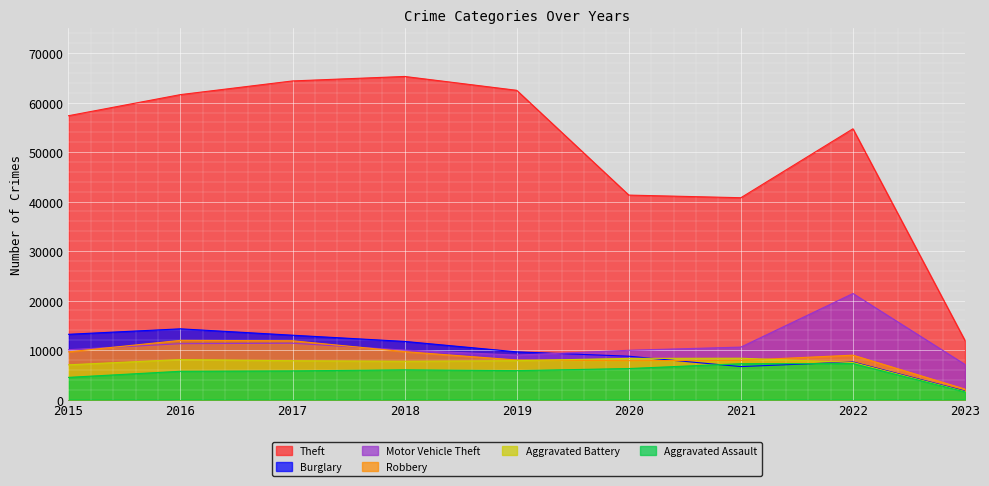

What is the value of the Burglary point at the 2nd from the left?

14289